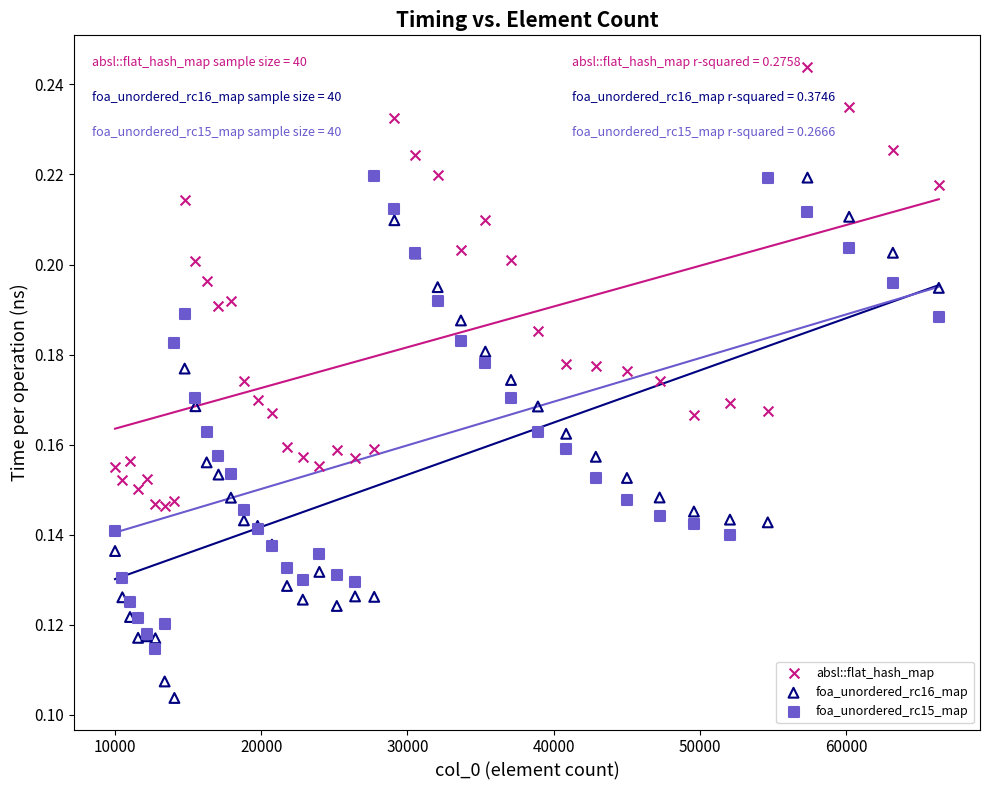

Which series has the widest spread of Y values?

foa_unordered_rc16_map